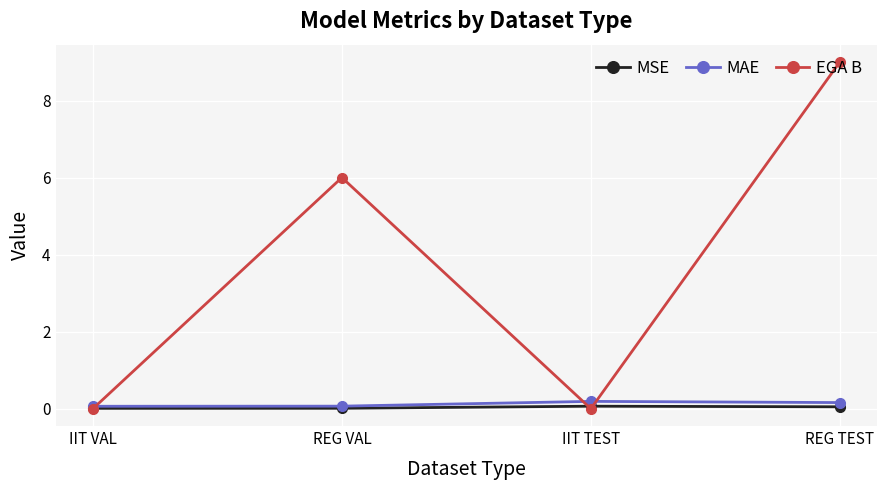

Where do EGA B and MSE first cross each other?

IIT VAL and REG VAL